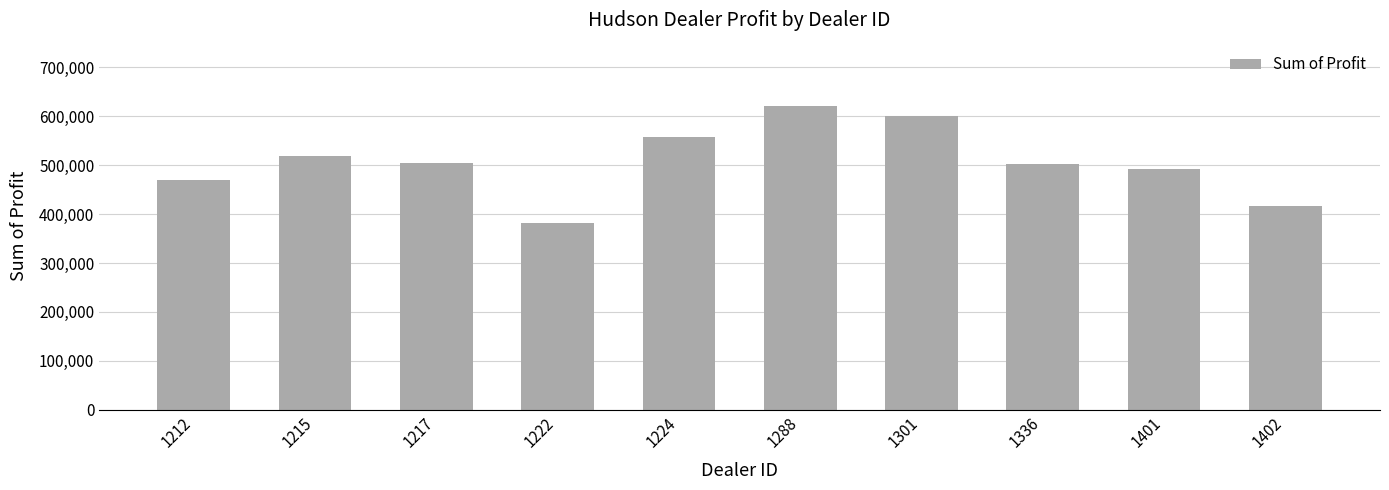

How many bars are there in total?

10